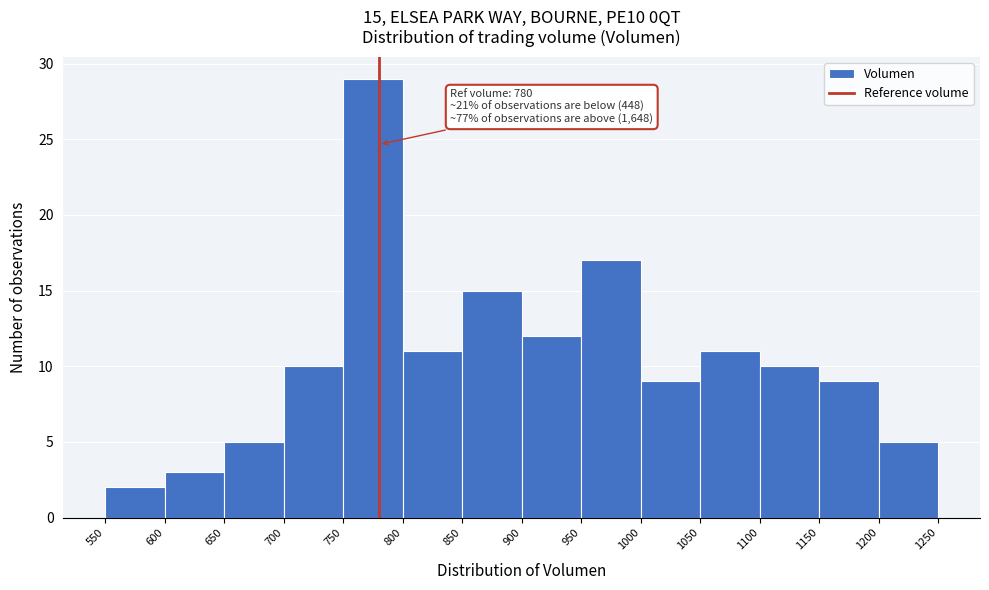

Over which range of the x-axis is the bar tallest?

750 to 800